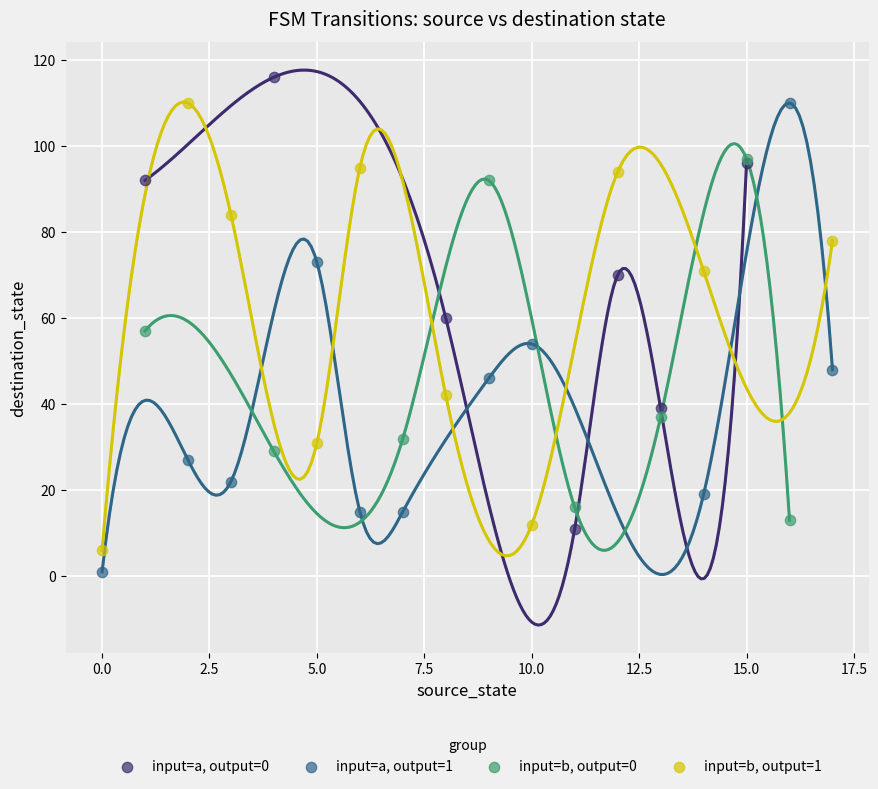

Which series contains the highest Y value?

input=a, output=0